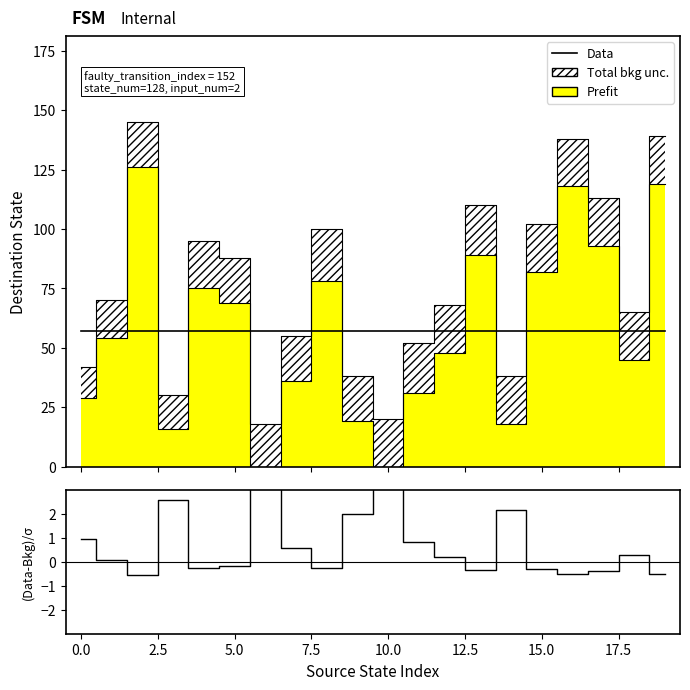

What is the average value of the Data series?

57.2